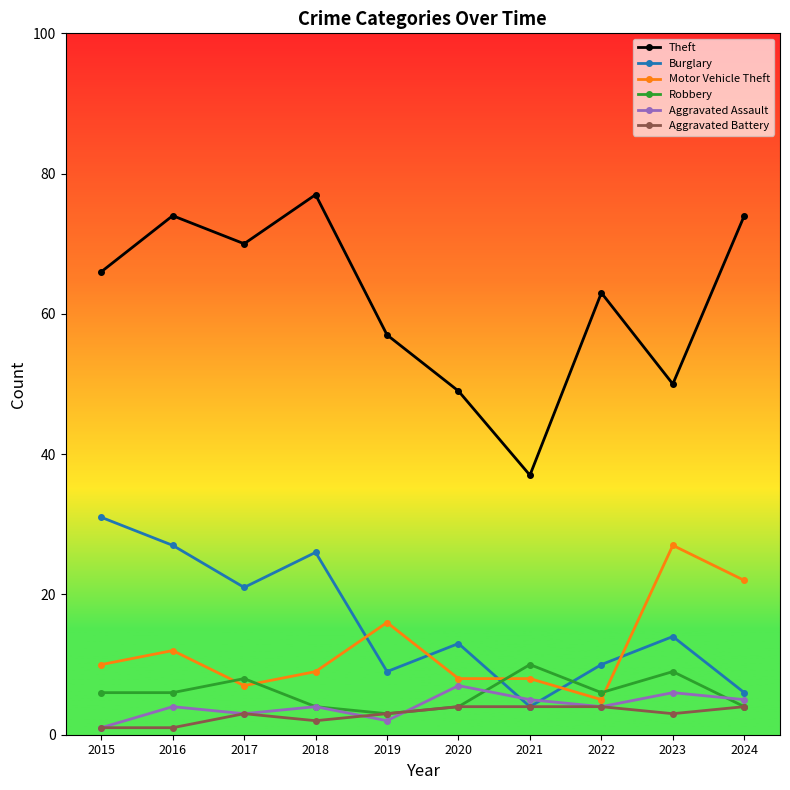

How many interior local valleys does the Burglary series have?

3